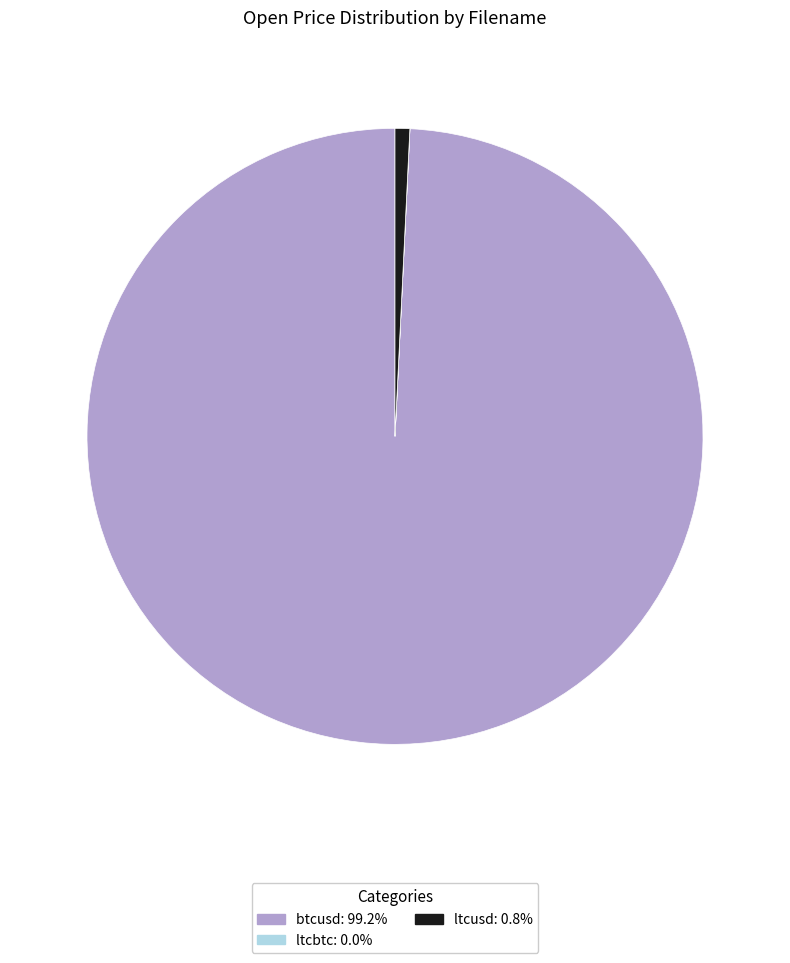

The ltcusd slice represents 11% of the pie. True or false?

False